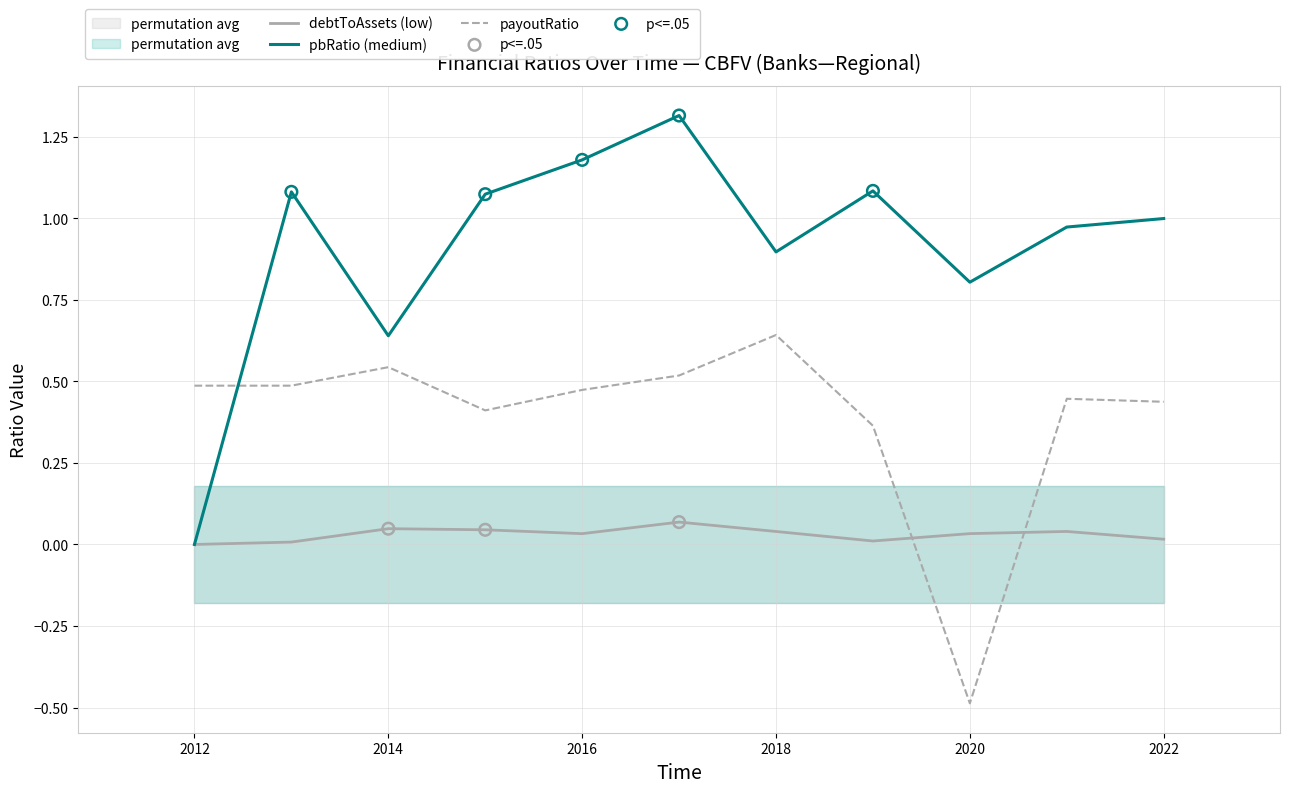

Which series has the largest total across all categories?

pbRatio